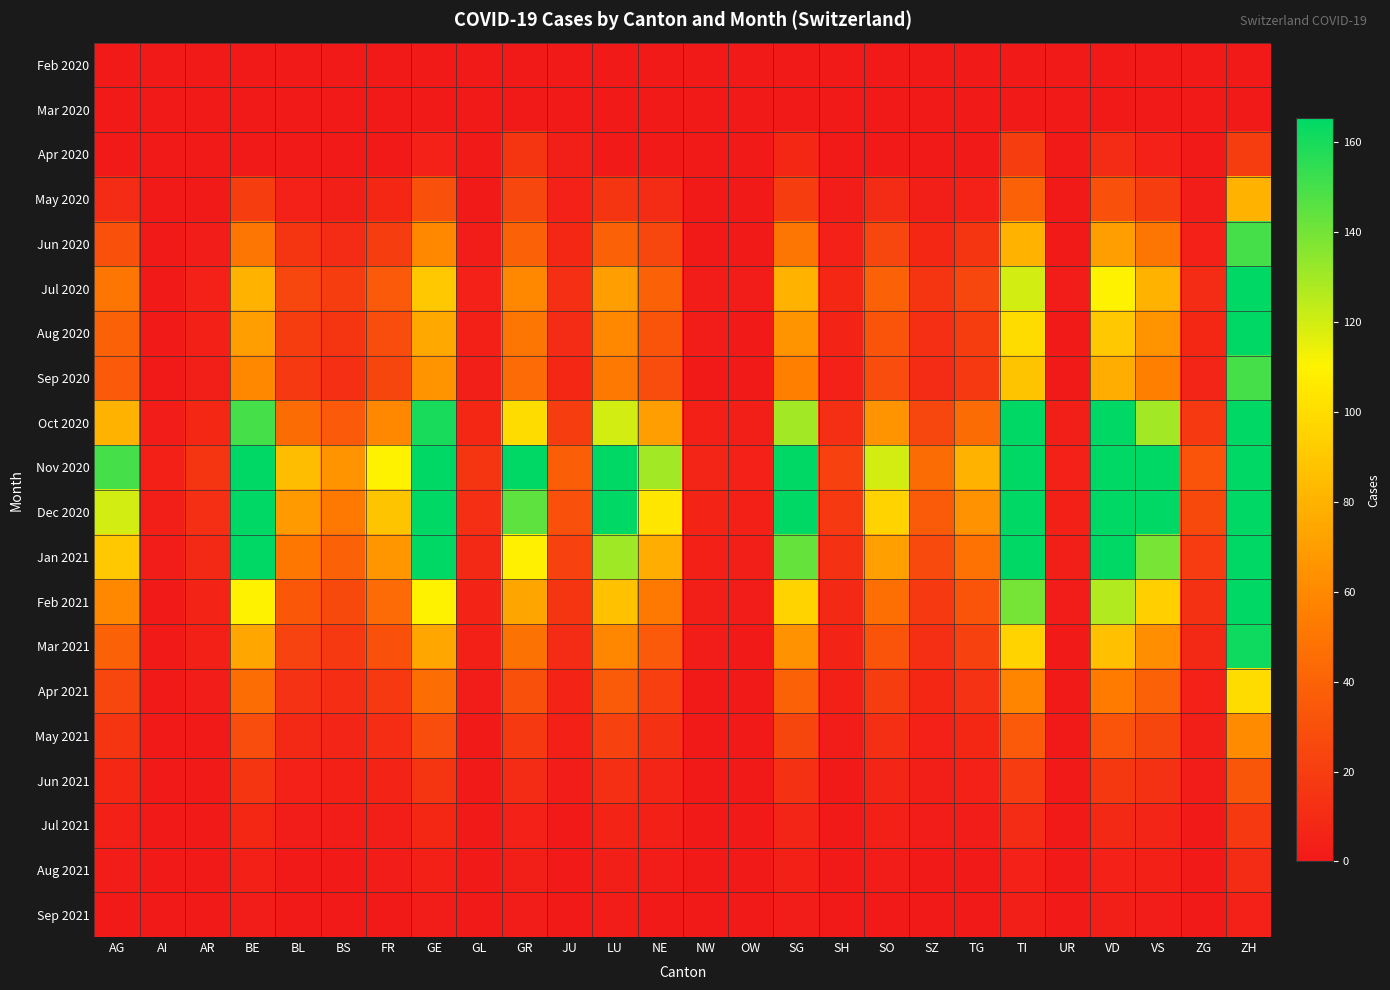

Reading left to right, extract all data points from this chart.

Feb 2020: AG=0	AI=0	AR=0	BE=0	BL=0	BS=0	FR=0	GE=0	GL=0	GR=0	JU=0	LU=0	NE=0	NW=0	OW=0	SG=0	SH=0	SO=0	SZ=0	TG=0	TI=0	UR=0	VD=0	VS=0	ZG=0	ZH=0
Mar 2020: AG=0	AI=0	AR=0	BE=0	BL=0	BS=0	FR=0	GE=1	GL=0	GR=1	JU=1	LU=0	NE=0	NW=0	OW=0	SG=0	SH=0	SO=0	SZ=0	TG=0	TI=1	UR=0	VD=0	VS=1	ZG=0	ZH=0
Apr 2020: AG=0	AI=0	AR=0	BE=0	BL=0	BS=0	FR=0	GE=5	GL=0	GR=15	JU=3	LU=0	NE=0	NW=0	OW=0	SG=8	SH=0	SO=0	SZ=0	TG=0	TI=20	UR=0	VD=10	VS=5	ZG=0	ZH=20
May 2020: AG=10	AI=0	AR=0	BE=20	BL=5	BS=3	FR=8	GE=30	GL=0	GR=25	JU=5	LU=15	NE=10	NW=0	OW=0	SG=20	SH=2	SO=10	SZ=3	TG=5	TI=40	UR=0	VD=30	VS=20	ZG=2	ZH=80
Jun 2020: AG=30	AI=0	AR=2	BE=50	BL=15	BS=10	FR=20	GE=60	GL=2	GR=40	JU=8	LU=40	NE=25	NW=1	OW=1	SG=50	SH=5	SO=25	SZ=8	TG=15	TI=80	UR=1	VD=70	VS=50	ZG=5	ZH=150
Jul 2020: AG=50	AI=1	AR=5	BE=80	BL=25	BS=20	FR=35	GE=90	GL=5	GR=60	JU=12	LU=70	NE=40	NW=2	OW=2	SG=80	SH=8	SO=40	SZ=15	TG=25	TI=120	UR=2	VD=110	VS=80	ZG=10	ZH=200
Aug 2020: AG=40	AI=1	AR=4	BE=70	BL=20	BS=15	FR=28	GE=75	GL=4	GR=50	JU=10	LU=60	NE=32	NW=2	OW=1	SG=65	SH=6	SO=32	SZ=12	TG=20	TI=100	UR=1	VD=90	VS=65	ZG=8	ZH=170
Sep 2020: AG=35	AI=1	AR=3	BE=60	BL=18	BS=12	FR=24	GE=65	GL=3	GR=44	JU=8	LU=52	NE=28	NW=1	OW=1	SG=56	SH=5	SO=28	SZ=10	TG=18	TI=88	UR=1	VD=78	VS=56	ZG=7	ZH=150
Oct 2020: AG=80	AI=2	AR=8	BE=150	BL=45	BS=35	FR=60	GE=160	GL=8	GR=100	JU=20	LU=120	NE=70	NW=4	OW=3	SG=130	SH=12	SO=65	SZ=25	TG=45	TI=200	UR=3	VD=180	VS=130	ZG=18	ZH=350
Nov 2020: AG=150	AI=4	AR=15	BE=280	BL=85	BS=65	FR=110	GE=280	GL=15	GR=180	JU=38	LU=220	NE=130	NW=7	OW=5	SG=240	SH=22	SO=120	SZ=45	TG=80	TI=350	UR=5	VD=320	VS=230	ZG=32	ZH=600
Dec 2020: AG=120	AI=3	AR=12	BE=220	BL=68	BS=52	FR=88	GE=220	GL=12	GR=145	JU=30	LU=175	NE=104	NW=6	OW=4	SG=190	SH=18	SO=95	SZ=36	TG=64	TI=280	UR=4	VD=255	VS=185	ZG=26	ZH=480
Jan 2021: AG=90	AI=2	AR=9	BE=165	BL=51	BS=39	FR=66	GE=165	GL=9	GR=109	JU=22	LU=131	NE=78	NW=4	OW=3	SG=143	SH=13	SO=71	SZ=27	TG=48	TI=210	UR=3	VD=191	VS=139	ZG=19	ZH=360
Feb 2021: AG=60	AI=1	AR=6	BE=110	BL=34	BS=26	FR=44	GE=110	GL=6	GR=73	JU=15	LU=87	NE=52	NW=3	OW=2	SG=95	SH=9	SO=47	SZ=18	TG=32	TI=140	UR=2	VD=127	VS=93	ZG=13	ZH=240
Mar 2021: AG=40	AI=1	AR=4	BE=74	BL=23	BS=18	FR=30	GE=74	GL=4	GR=49	JU=10	LU=59	NE=35	NW=2	OW=1	SG=64	SH=6	SO=32	SZ=12	TG=22	TI=95	UR=1	VD=86	VS=63	ZG=9	ZH=162
Apr 2021: AG=25	AI=0	AR=2	BE=46	BL=14	BS=11	FR=18	GE=46	GL=2	GR=30	JU=6	LU=36	NE=21	NW=1	OW=1	SG=40	SH=4	SO=20	SZ=8	TG=14	TI=58	UR=1	VD=53	VS=39	ZG=5	ZH=100
May 2021: AG=15	AI=0	AR=1	BE=28	BL=9	BS=7	FR=11	GE=28	GL=1	GR=18	JU=4	LU=22	NE=13	NW=1	OW=0	SG=24	SH=2	SO=12	SZ=5	TG=8	TI=35	UR=0	VD=32	VS=24	ZG=3	ZH=61
Jun 2021: AG=8	AI=0	AR=1	BE=15	BL=5	BS=4	FR=6	GE=15	GL=1	GR=10	JU=2	LU=12	NE=7	NW=0	OW=0	SG=13	SH=1	SO=7	SZ=3	TG=5	TI=19	UR=0	VD=17	VS=13	ZG=2	ZH=33
Jul 2021: AG=4	AI=0	AR=0	BE=8	BL=2	BS=2	FR=3	GE=8	GL=0	GR=5	JU=1	LU=6	NE=4	NW=0	OW=0	SG=7	SH=1	SO=4	SZ=2	TG=2	TI=10	UR=0	VD=9	VS=7	ZG=1	ZH=18
Aug 2021: AG=2	AI=0	AR=0	BE=4	BL=1	BS=1	FR=2	GE=4	GL=0	GR=3	JU=1	LU=3	NE=2	NW=0	OW=0	SG=4	SH=0	SO=2	SZ=1	TG=1	TI=5	UR=0	VD=5	VS=4	ZG=1	ZH=10
Sep 2021: AG=1	AI=0	AR=0	BE=2	BL=1	BS=1	FR=1	GE=2	GL=0	GR=2	JU=0	LU=2	NE=1	NW=0	OW=0	SG=2	SH=0	SO=1	SZ=1	TG=1	TI=3	UR=0	VD=3	VS=2	ZG=0	ZH=5